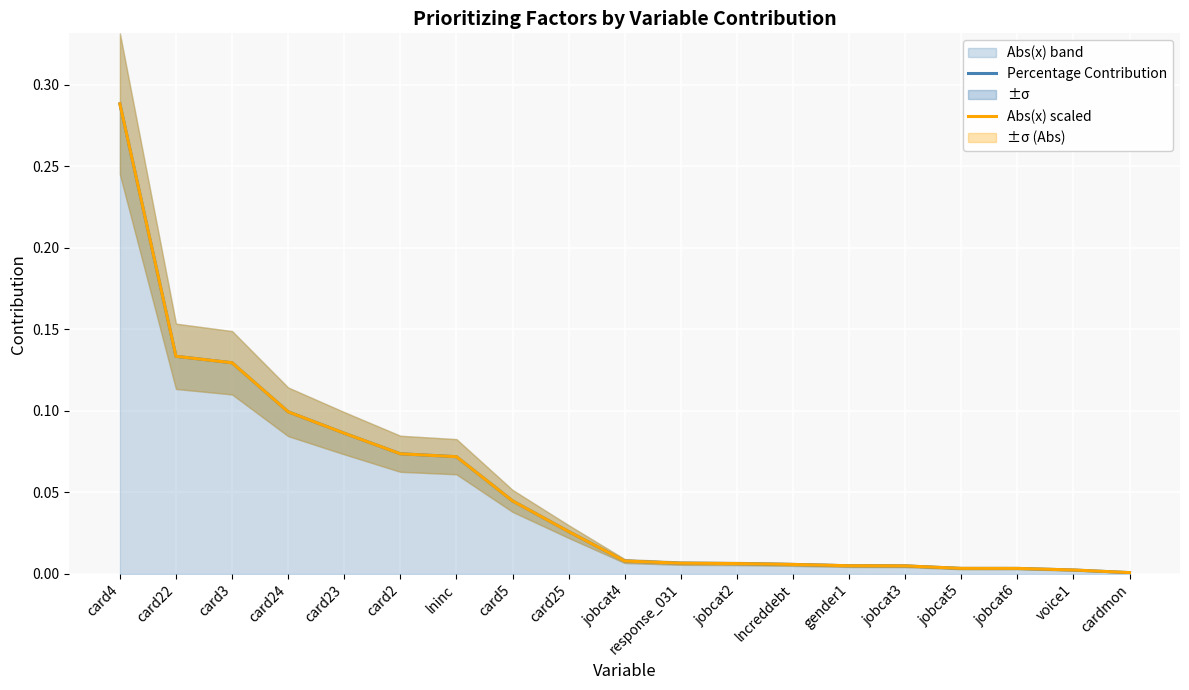

The value of Percentage Contribution at jobcat5 is 0.0. True or false?

True